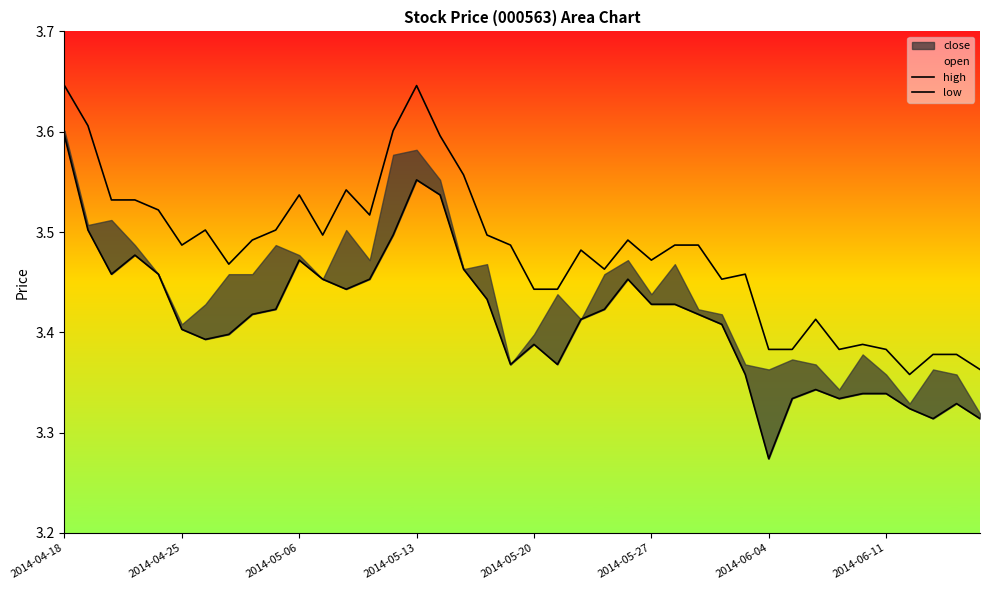

The high series shows 5.9 at 12. True or false?

False